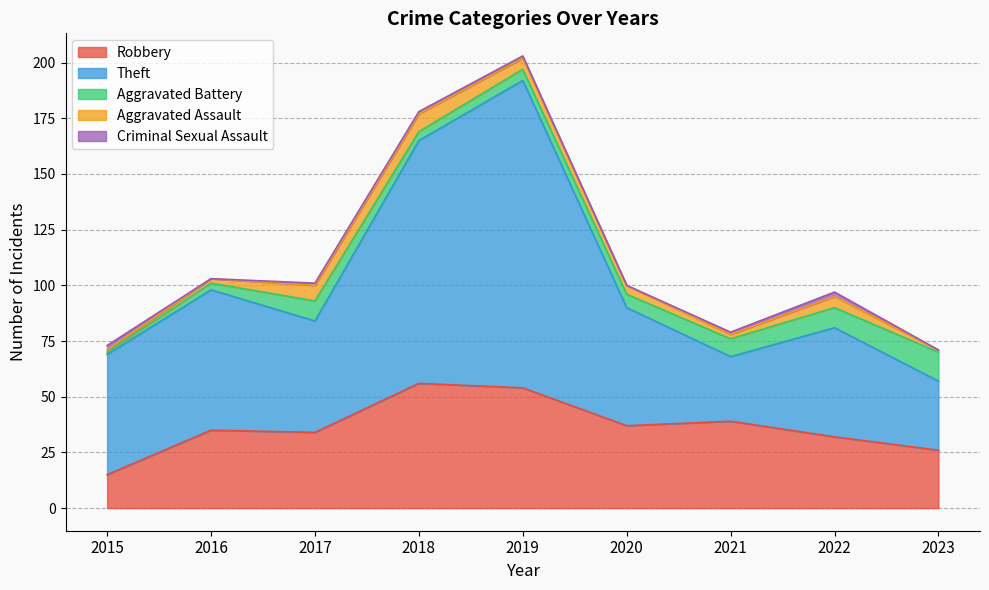

Is it true that Aggravated Battery equals 1 at 2015?

True